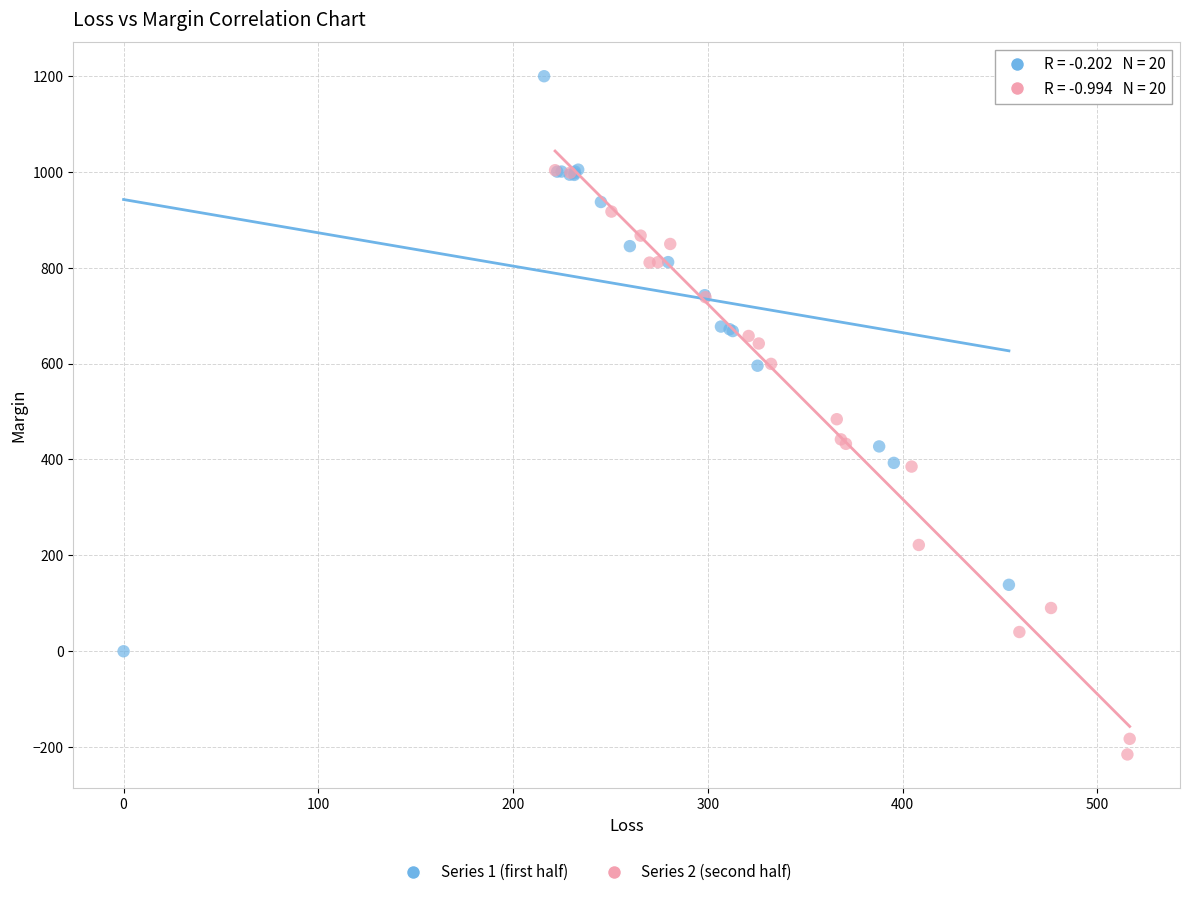

Which series has the largest Y range (max minus min)?

Series 2 (second half)